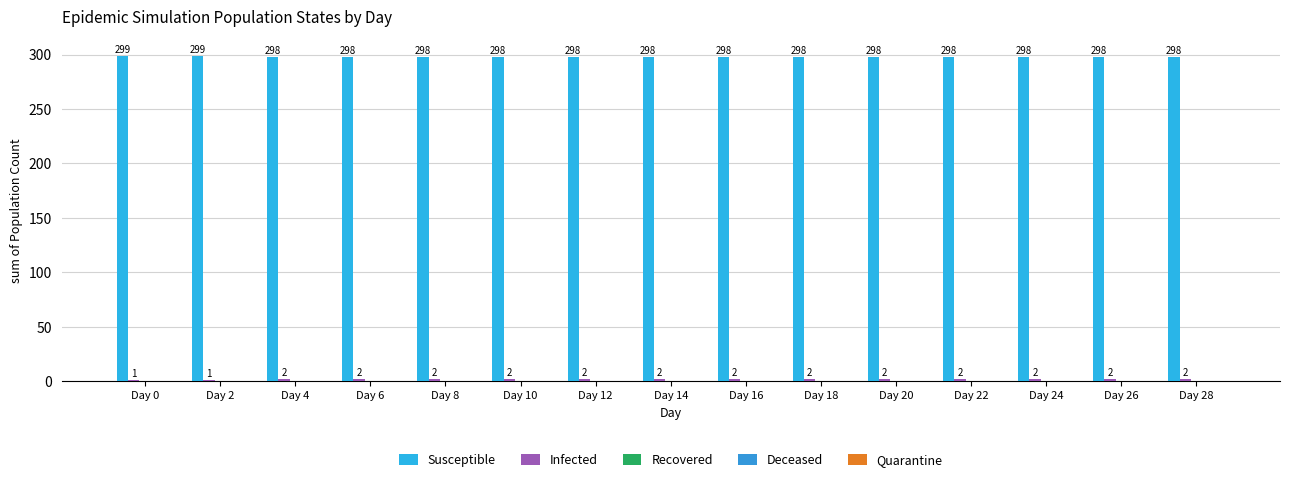

Reading left to right, extract all data points from this chart.

Susceptible: Day 0=299	Day 2=299	Day 4=298	Day 6=298	Day 8=298	Day 10=298	Day 12=298	Day 14=298	Day 16=298	Day 18=298	Day 20=298	Day 22=298	Day 24=298	Day 26=298	Day 28=298
Infected: Day 0=1	Day 2=1	Day 4=2	Day 6=2	Day 8=2	Day 10=2	Day 12=2	Day 14=2	Day 16=2	Day 18=2	Day 20=2	Day 22=2	Day 24=2	Day 26=2	Day 28=2
Recovered: Day 0=0	Day 2=0	Day 4=0	Day 6=0	Day 8=0	Day 10=0	Day 12=0	Day 14=0	Day 16=0	Day 18=0	Day 20=0	Day 22=0	Day 24=0	Day 26=0	Day 28=0
Deceased: Day 0=0	Day 2=0	Day 4=0	Day 6=0	Day 8=0	Day 10=0	Day 12=0	Day 14=0	Day 16=0	Day 18=0	Day 20=0	Day 22=0	Day 24=0	Day 26=0	Day 28=0
Quarantine: Day 0=0	Day 2=0	Day 4=0	Day 6=0	Day 8=0	Day 10=0	Day 12=0	Day 14=0	Day 16=0	Day 18=0	Day 20=0	Day 22=0	Day 24=0	Day 26=0	Day 28=0